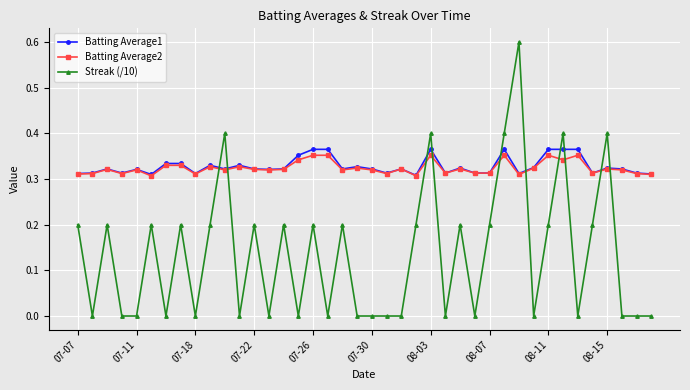

What is the maximum value shown in the chart?

0.6